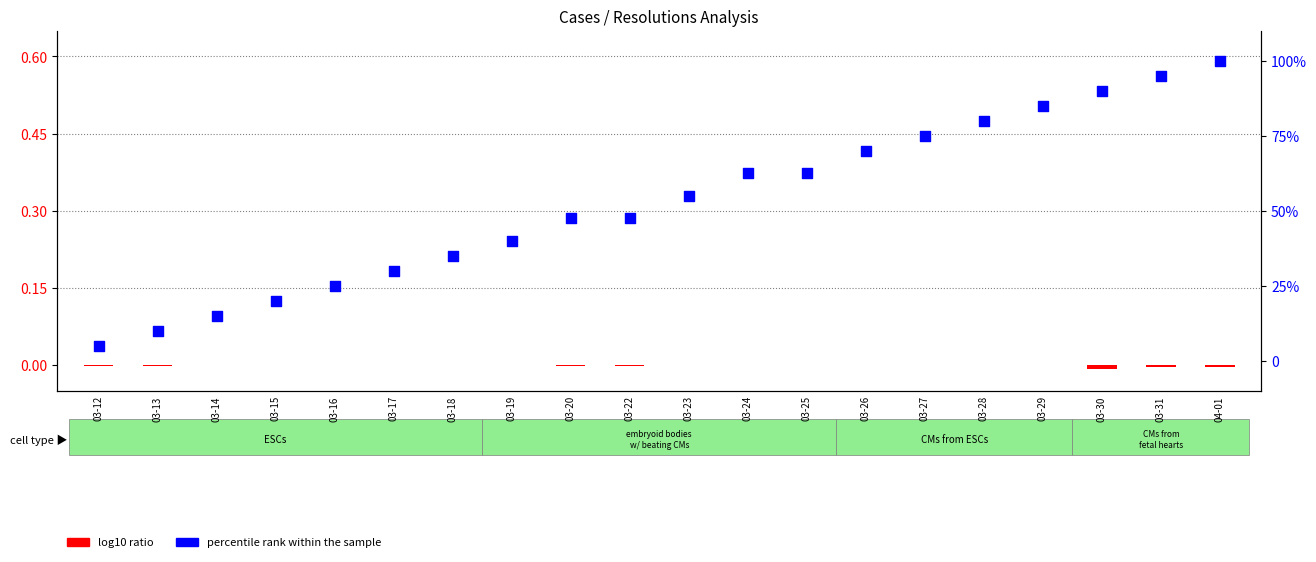

What are all the series names shown in the legend?

log10 ratio, percentile rank within the sample